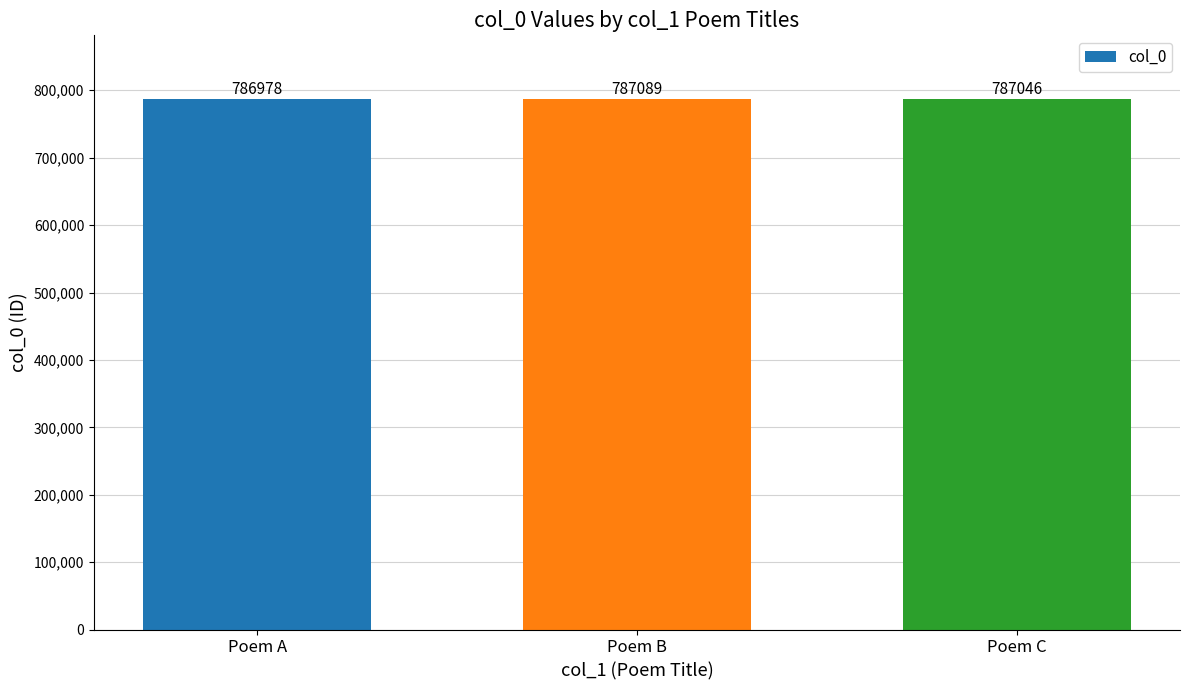

Reading right to left, what are all the values shown in this chart?

787046	787089	786978